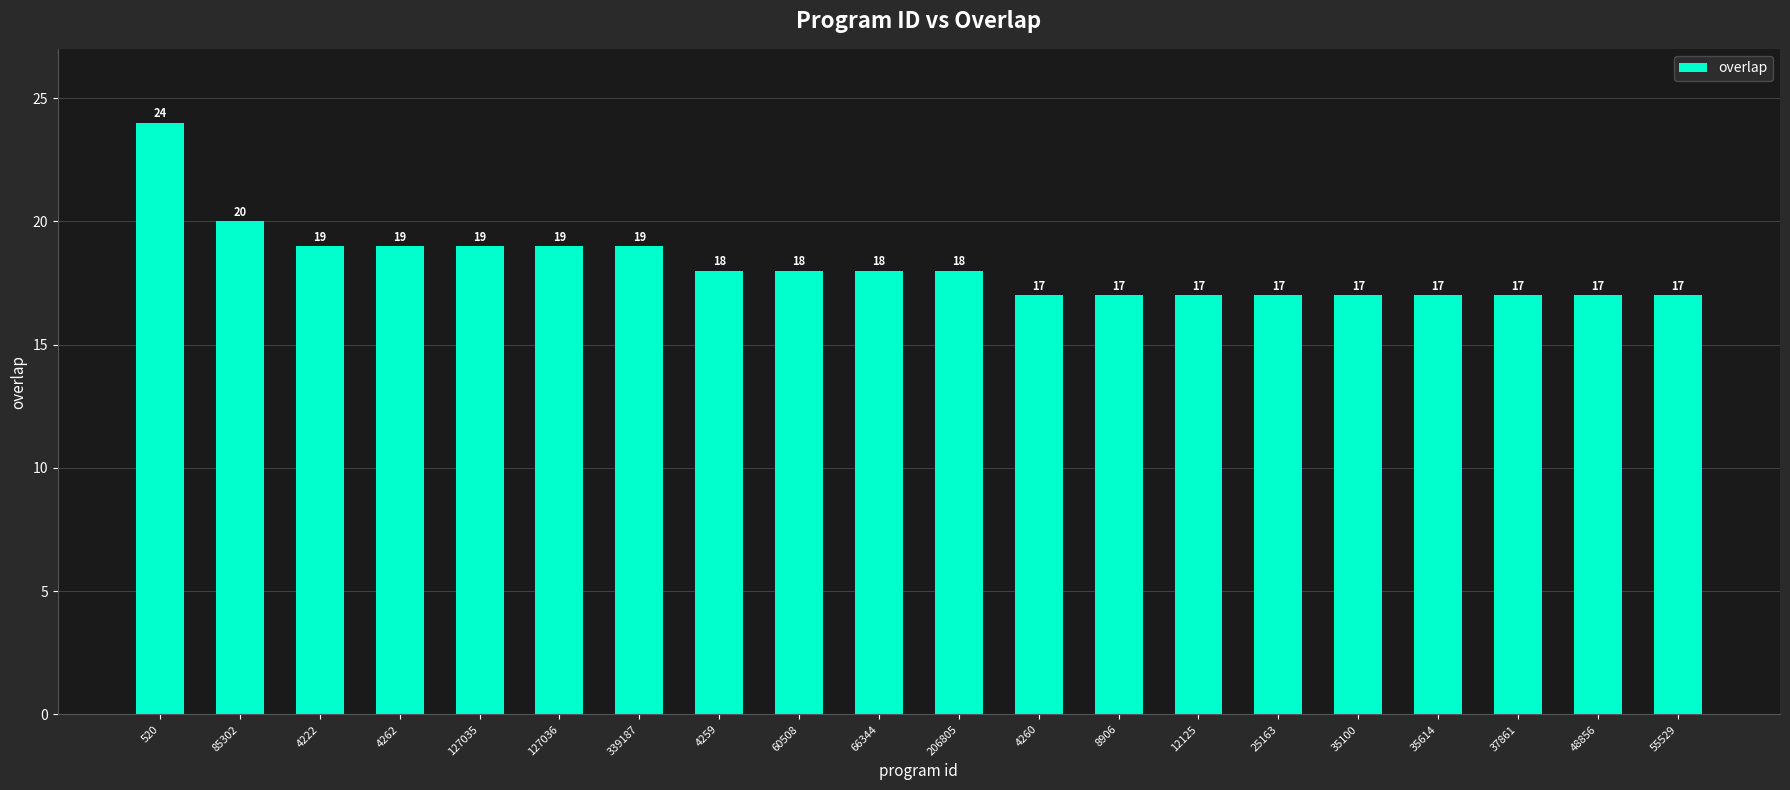

What is the ratio of the value at 25163 to the value at 60508?

0.9